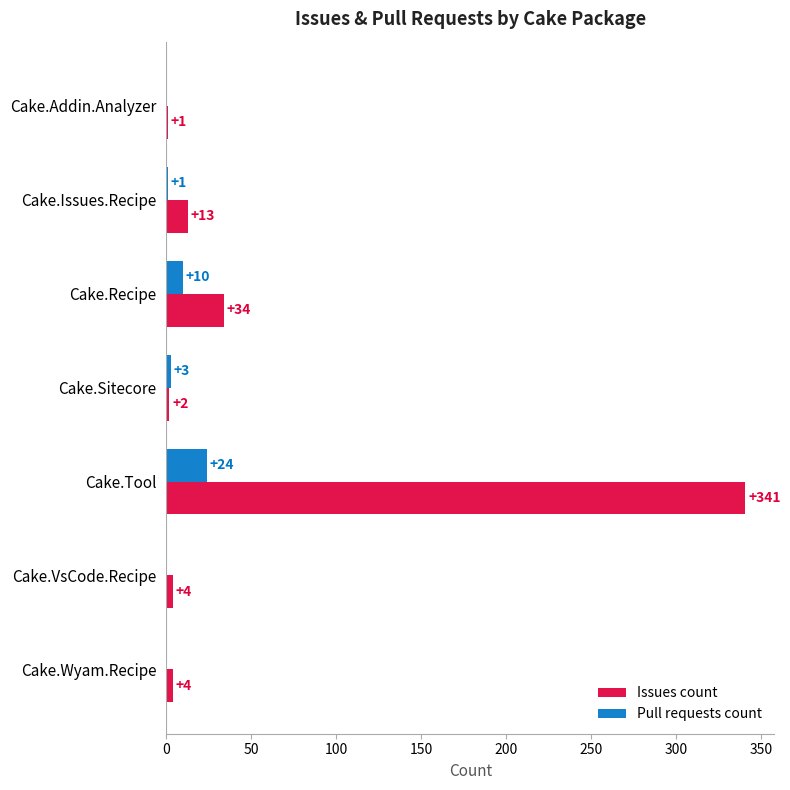

What is the sum of the Issues count values at Cake.Recipe and Cake.Wyam.Recipe?

38